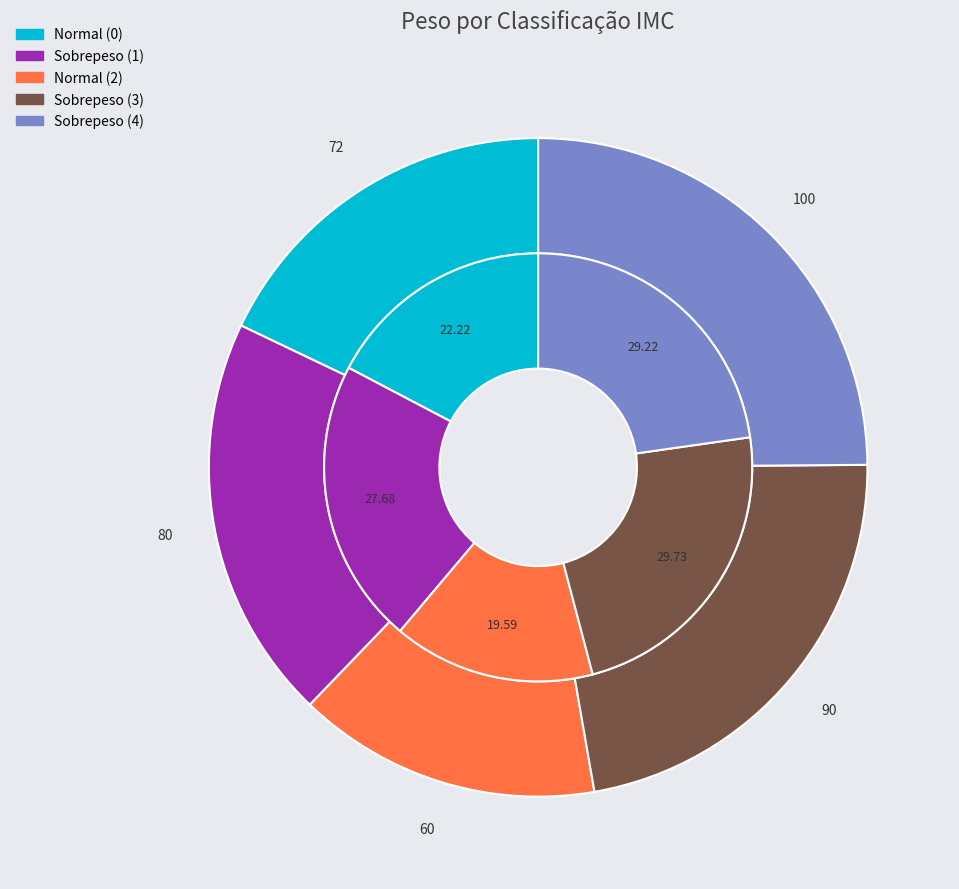

To the nearest percent, what portion does Sobrepeso (4) represent?

25%